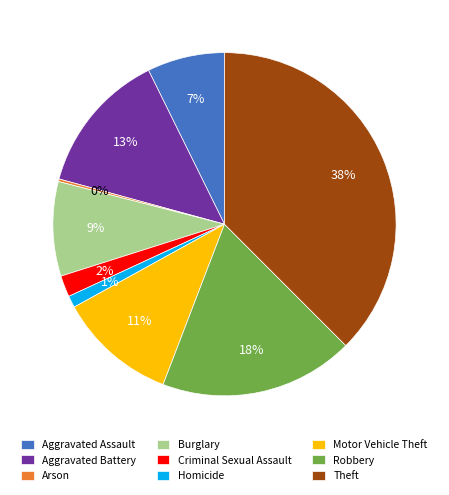

Is there any slice that represents more than half of the pie?

No